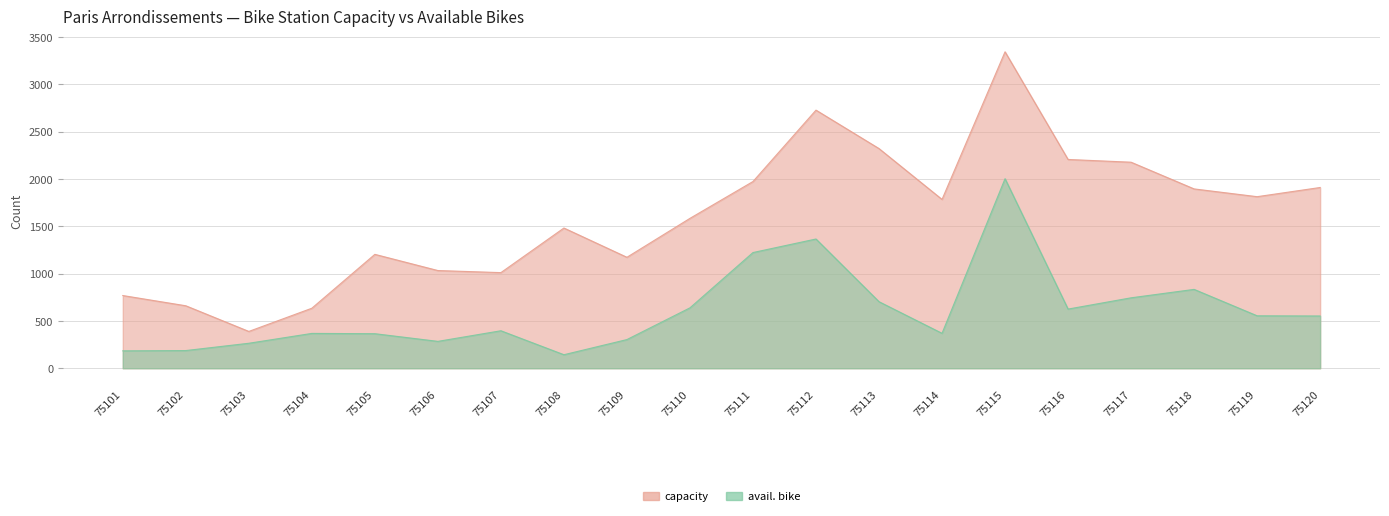

Rank the series at 75103 from lowest to highest value.

avail. bike, capacity